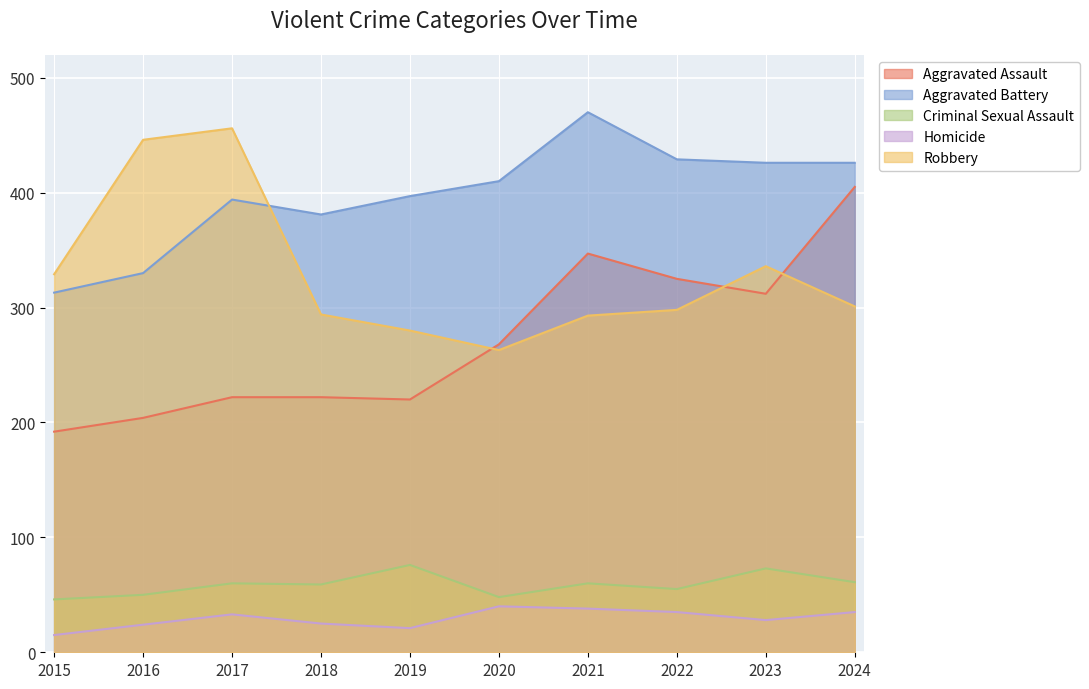

What is the value of the Aggravated Battery point at the 9th from the left?

426